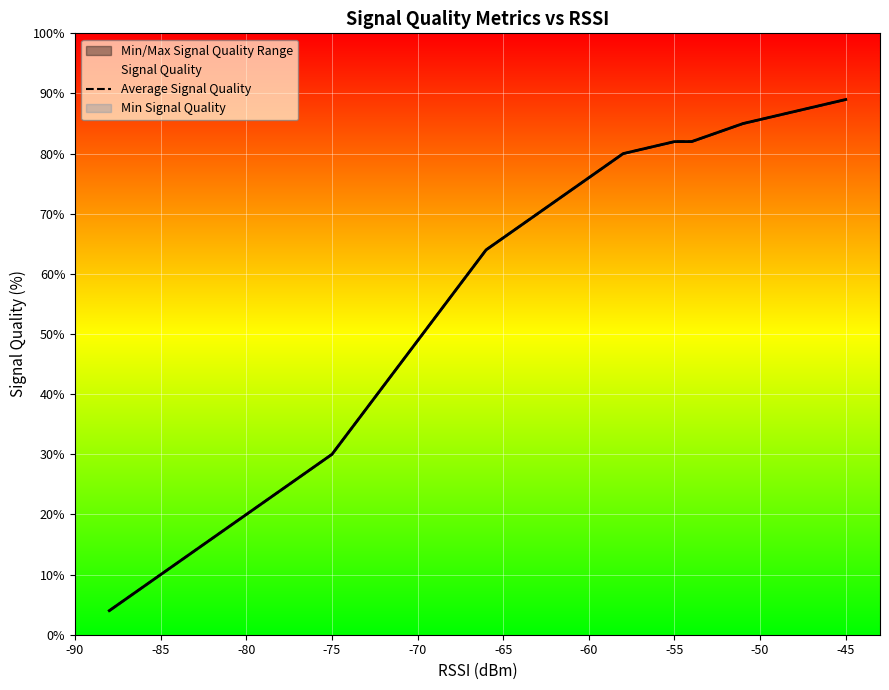

True or false: Average Signal Quality and Signal Quality cross at least once.

False